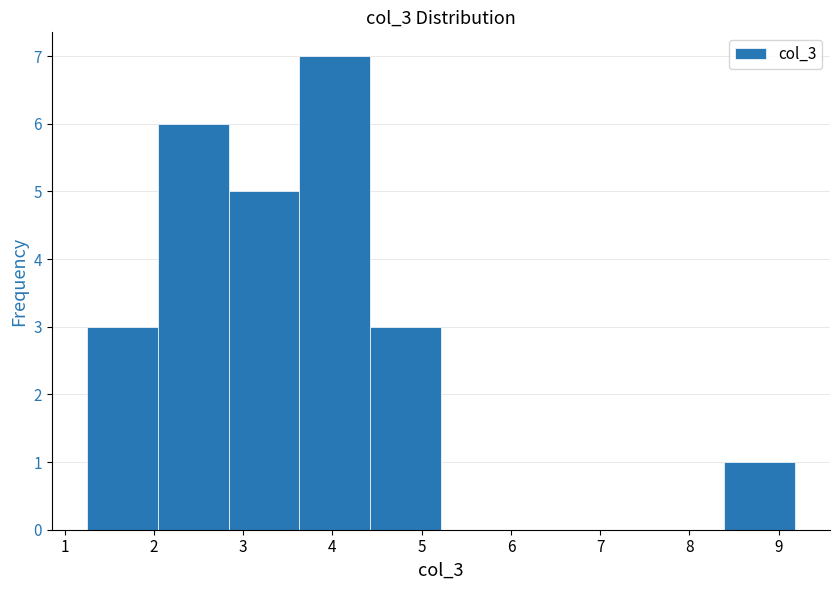

How tall is the bar that spans 2.8 to 3.6 on the x-axis? Neither the bar edges nor the heights are printed on the chart, so give them approximately, as read against the axes.

5